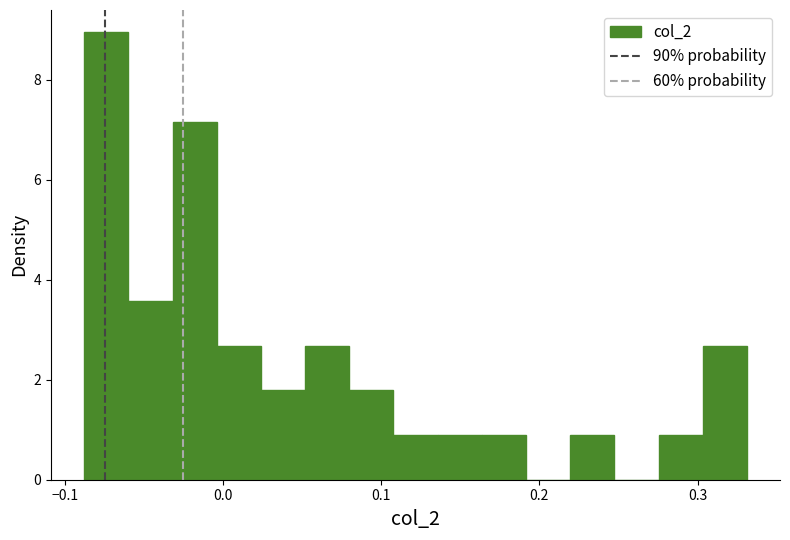

Around what value on the x-axis is the tallest bar? Give the approximate position of its centre, as read against the axis.

-0.07